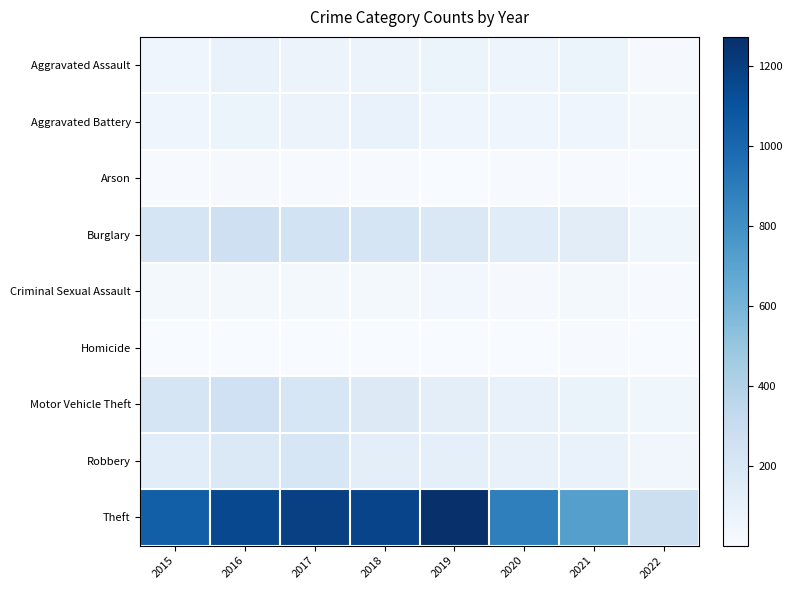

Which label corresponds to the largest value in the chart?

2019